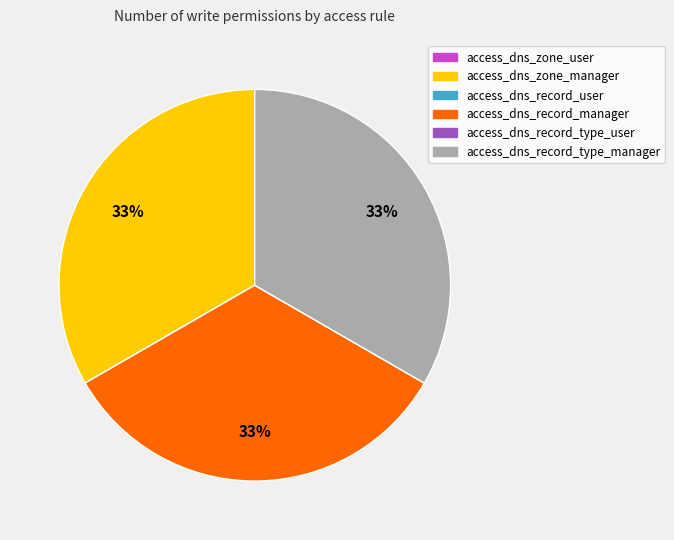

The access_dns_zone_manager slice represents 33% of the pie. True or false?

True